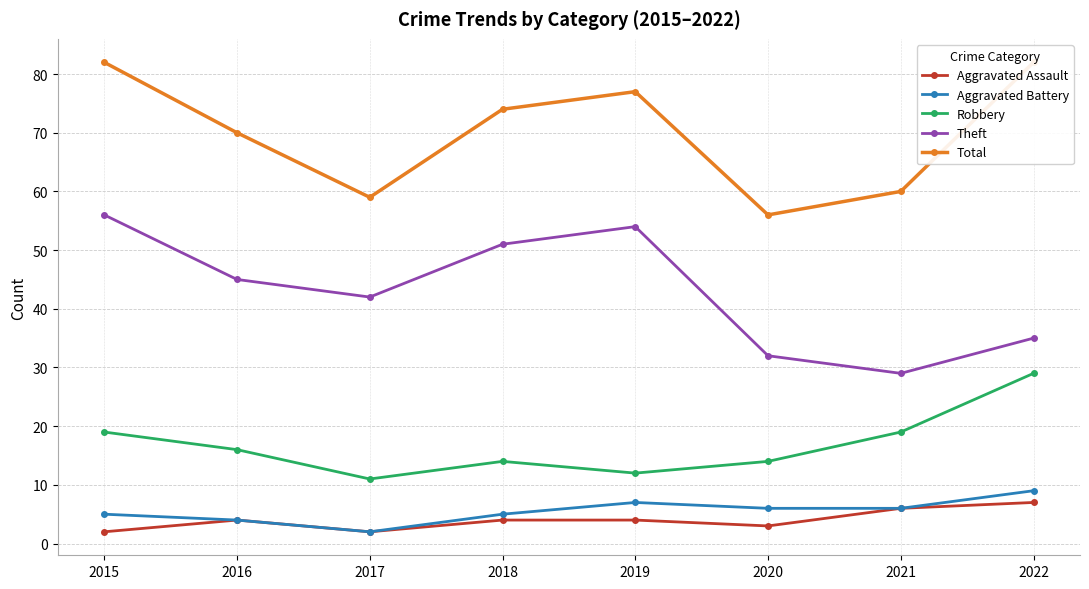

List the series in order of their peak value, highest first.

Total, Theft, Robbery, Aggravated Battery, Aggravated Assault